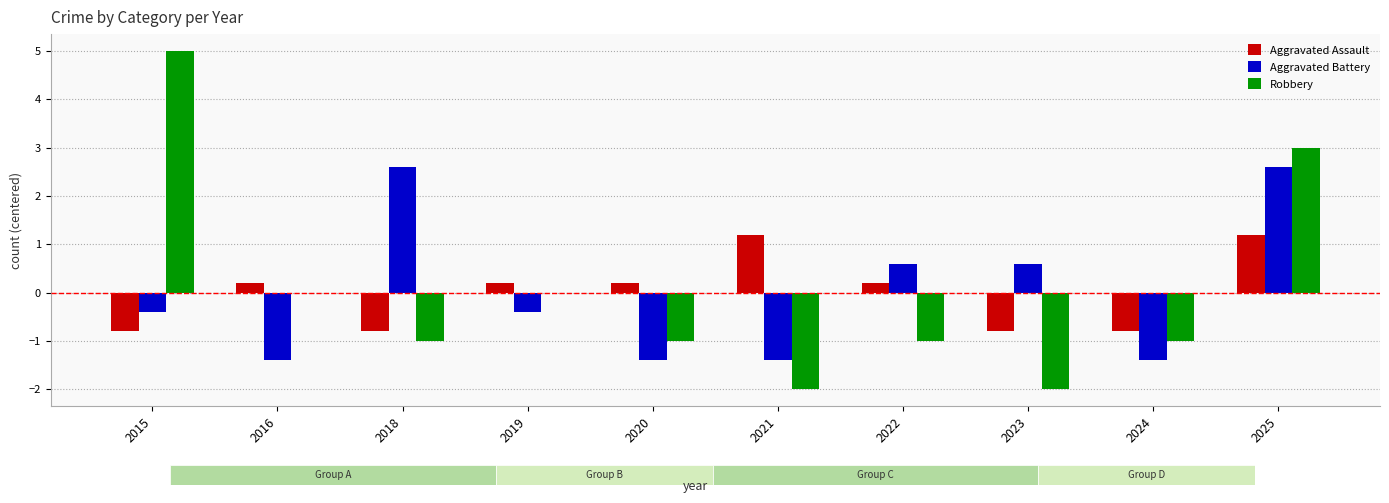

Where does the Aggravated Battery series first go above 0?

2018